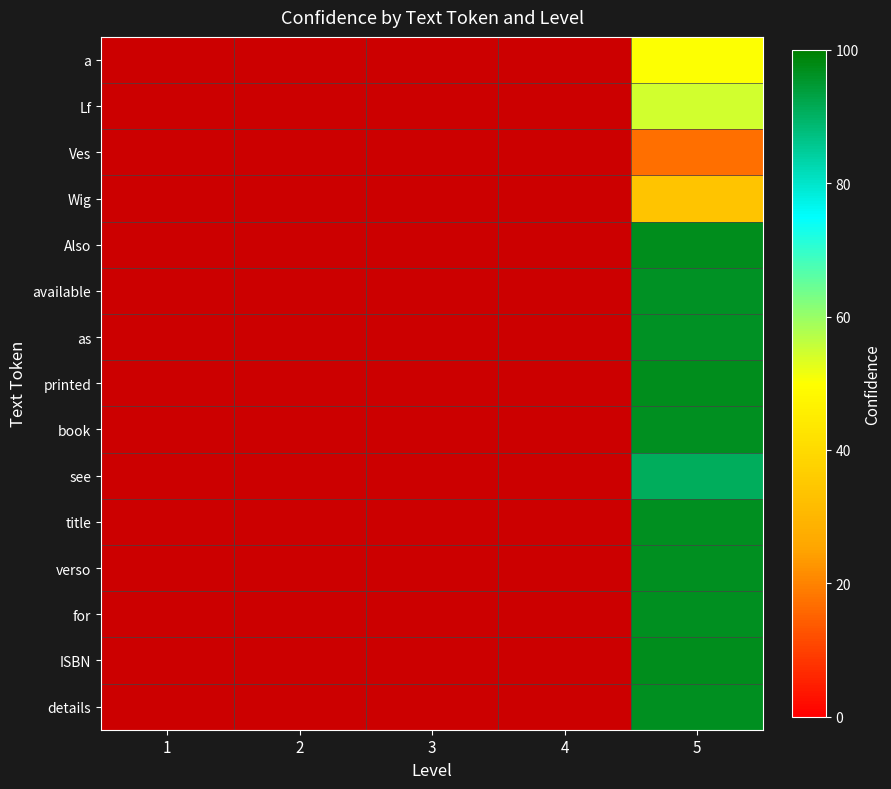

Which category has the lowest value across all series?

5